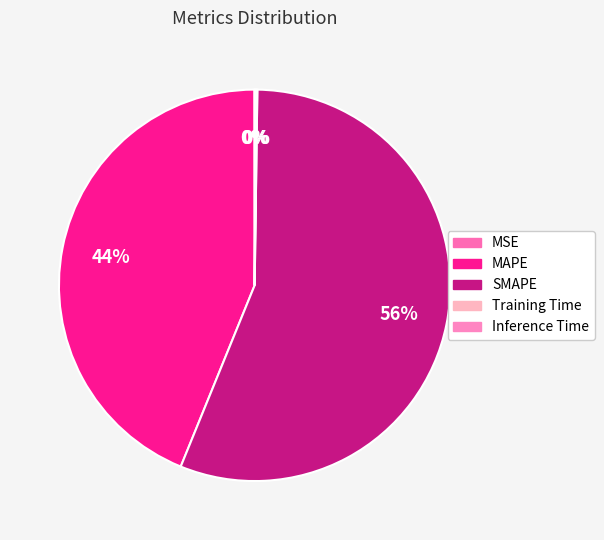

What is the total percentage of MAPE and Training Time?

43.9%